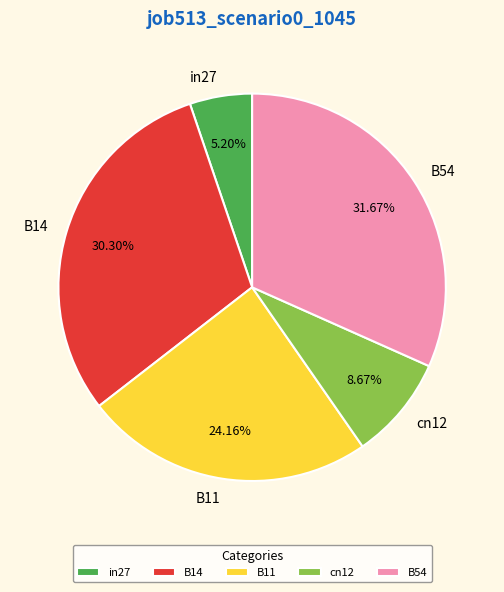

Which category has the biggest portion of the pie?

B54